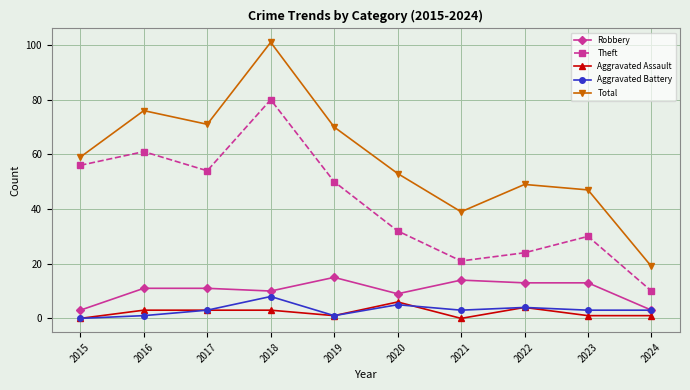

The Theft series shows 32 at 2020. True or false?

True